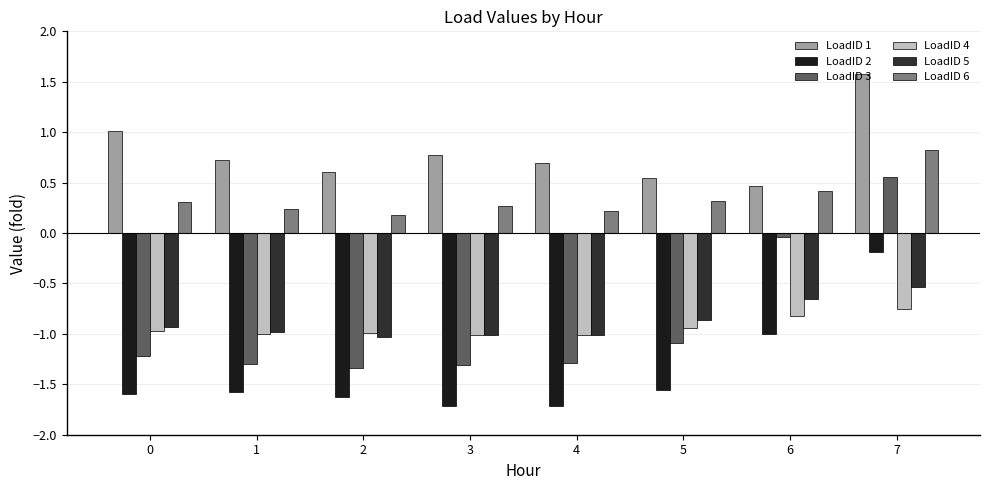

How many data points does each series have?

8